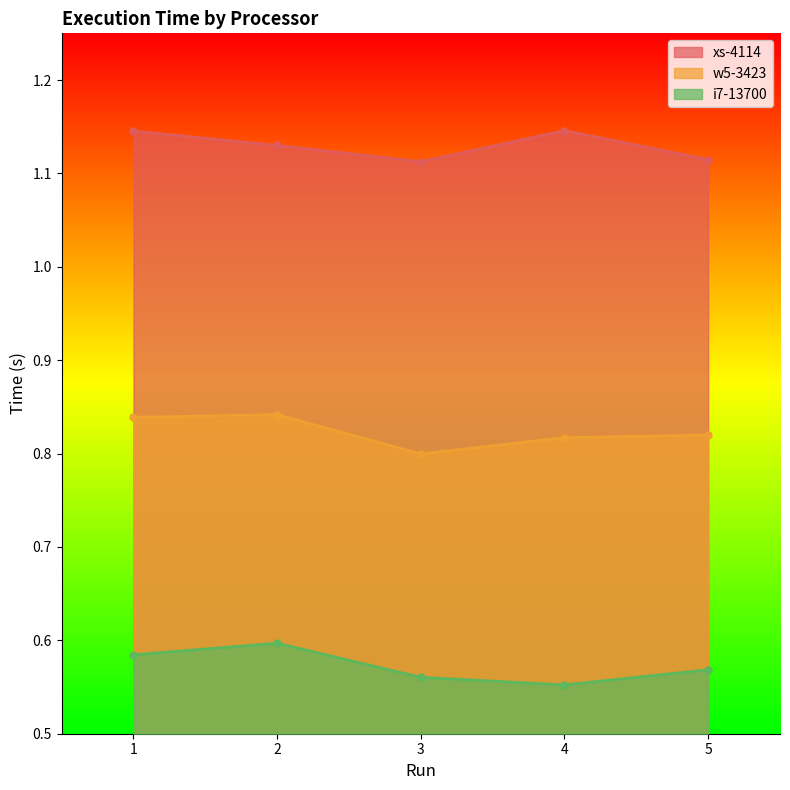

Reading left to right, list all the values displayed in this chart.

xs-4114: 1.1	1.1	1.1	1.1	1.1
w5-3423: 0.8	0.8	0.8	0.8	0.8
i7-13700: 0.6	0.6	0.6	0.6	0.6